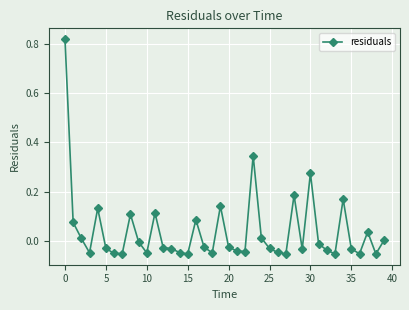

True or false: the data has more than 2 interior local peaks.

True